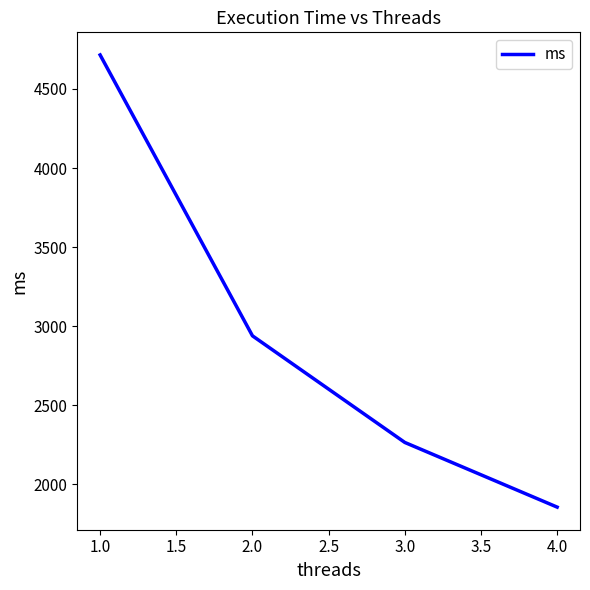

At which label does the data first exceed 2939?

1.0